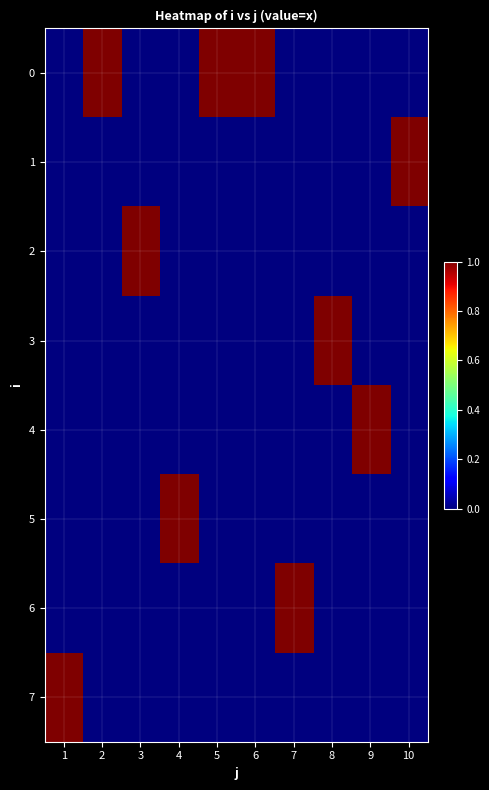

Reading right to left, what are all the values shown in this chart?

0: 10=0	9=0	8=0	7=0	6=1	5=1	4=0	3=0	2=1	1=0
1: 10=1	9=0	8=0	7=0	6=0	5=0	4=0	3=0	2=0	1=0
2: 10=0	9=0	8=0	7=0	6=0	5=0	4=0	3=1	2=0	1=0
3: 10=0	9=0	8=1	7=0	6=0	5=0	4=0	3=0	2=0	1=0
4: 10=0	9=1	8=0	7=0	6=0	5=0	4=0	3=0	2=0	1=0
5: 10=0	9=0	8=0	7=0	6=0	5=0	4=1	3=0	2=0	1=0
6: 10=0	9=0	8=0	7=1	6=0	5=0	4=0	3=0	2=0	1=0
7: 10=0	9=0	8=0	7=0	6=0	5=0	4=0	3=0	2=0	1=1